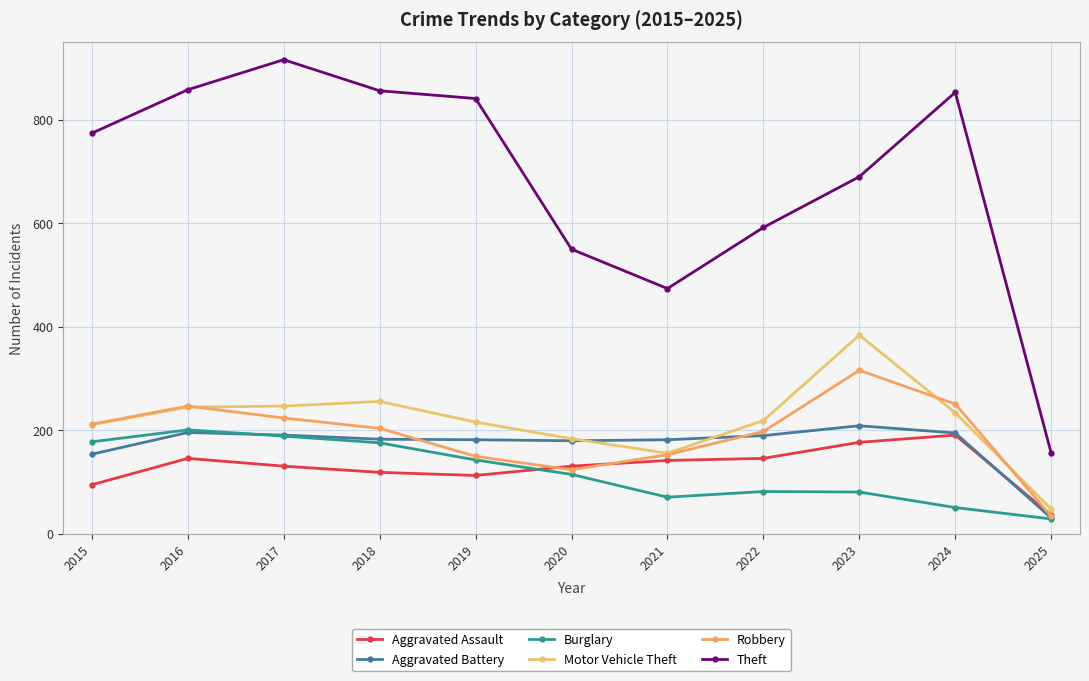

How many distinct data groups are displayed?

6